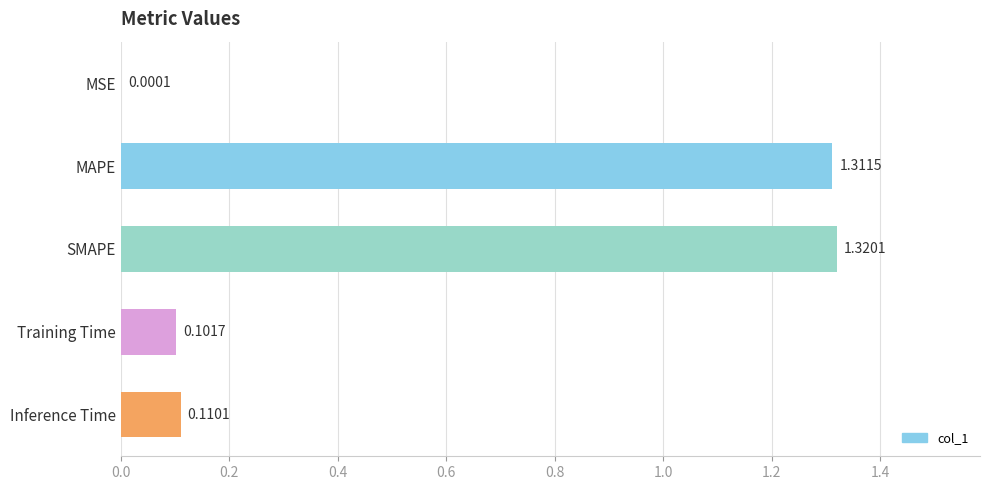

What is the sum of all values?

2.8